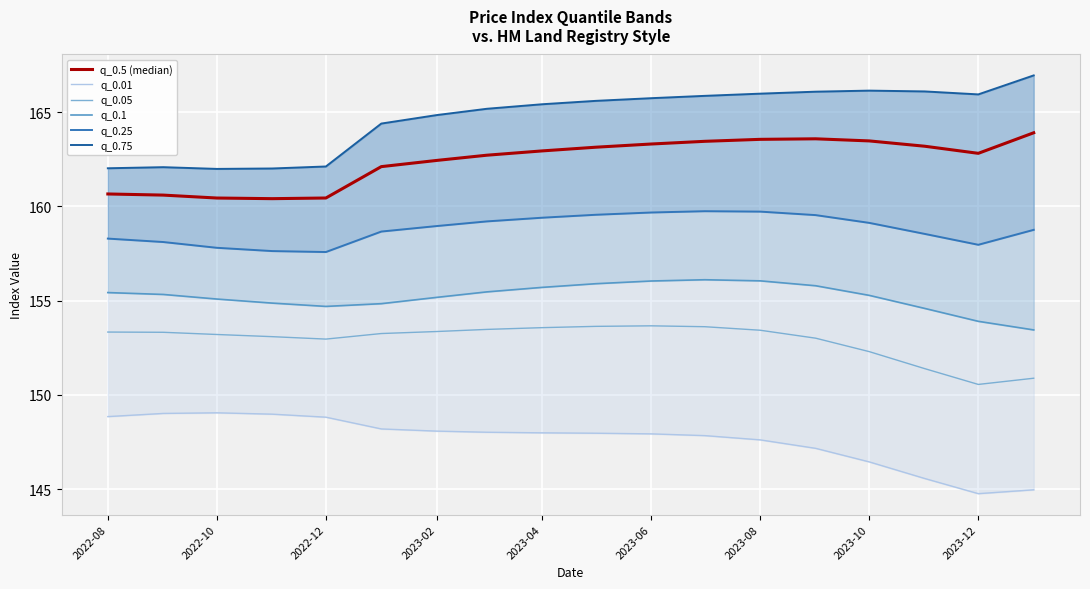

What is the highest value of the q_0.05 series?

153.7